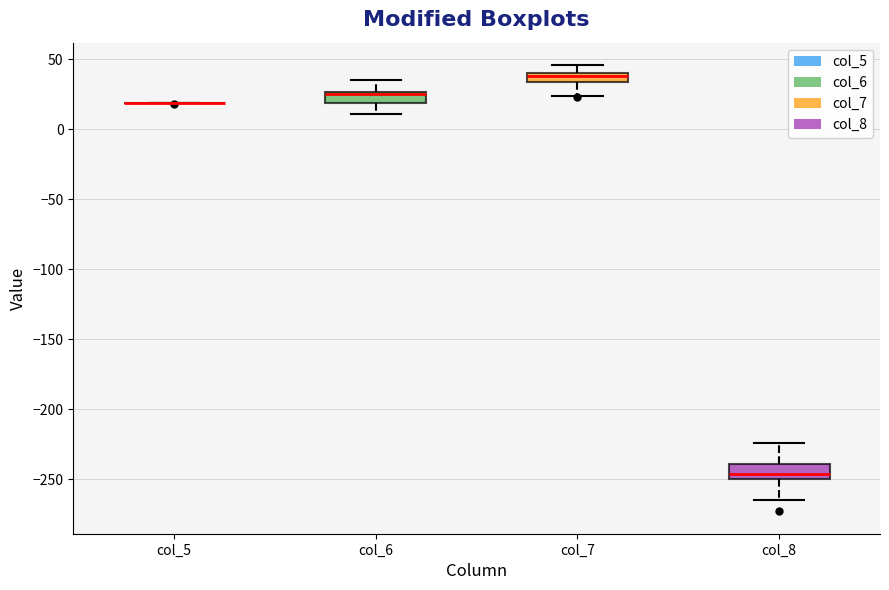

Where does the lower whisker of the box for col_8 end on the y-axis? The values are not printed on the chart, so give them approximately, as read against the axis.

-265